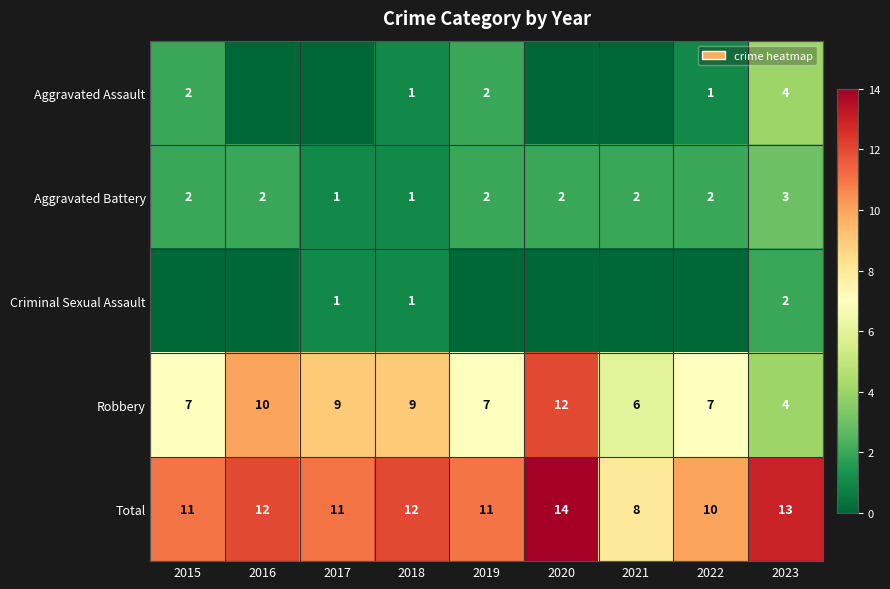

Which category has the highest value across all series?

2020